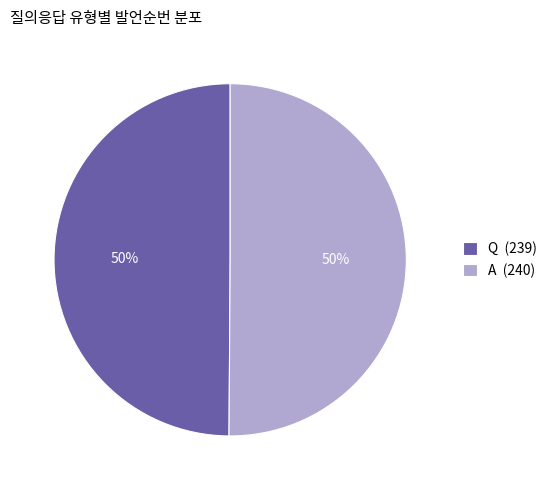

Do Q (239) and A (240) together represent more than half of the pie?

Yes